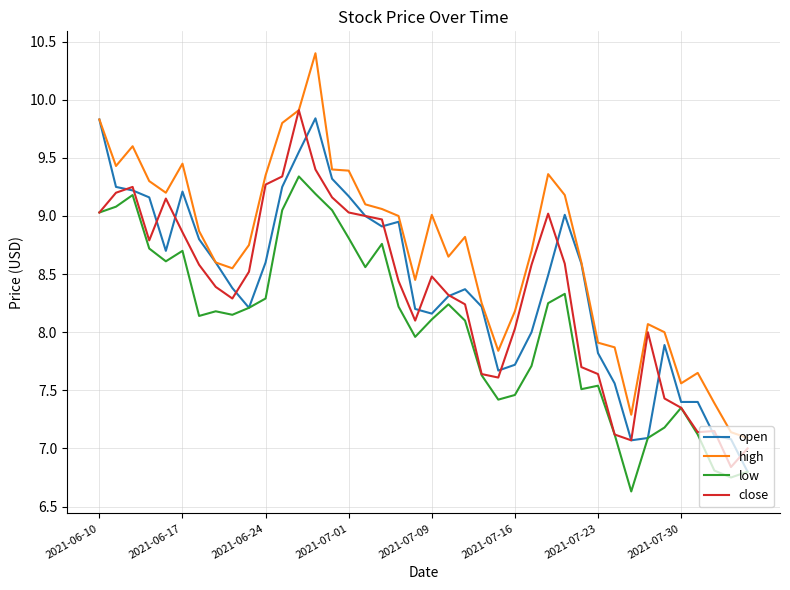

What are all the series names shown in the legend?

open, high, low, close